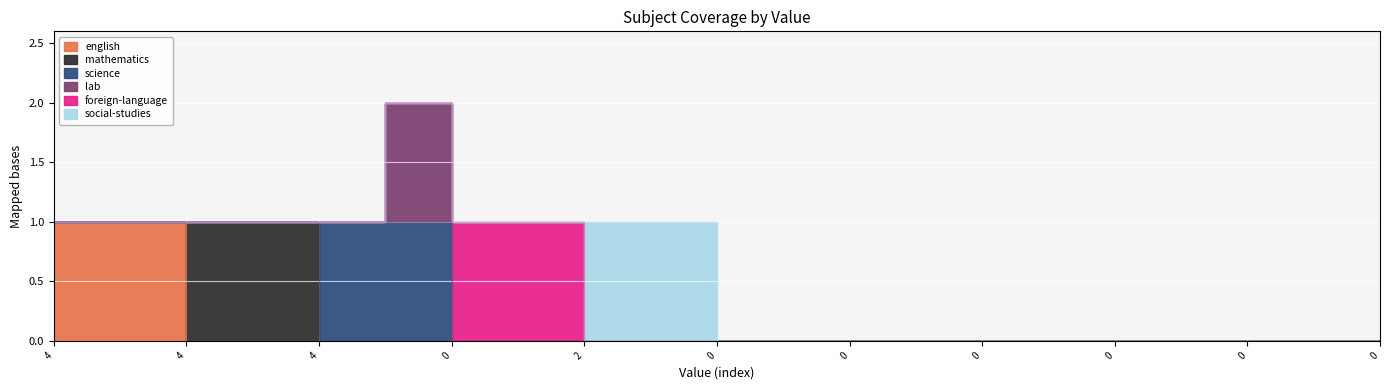

What is the label of the 13th point from the right?

2